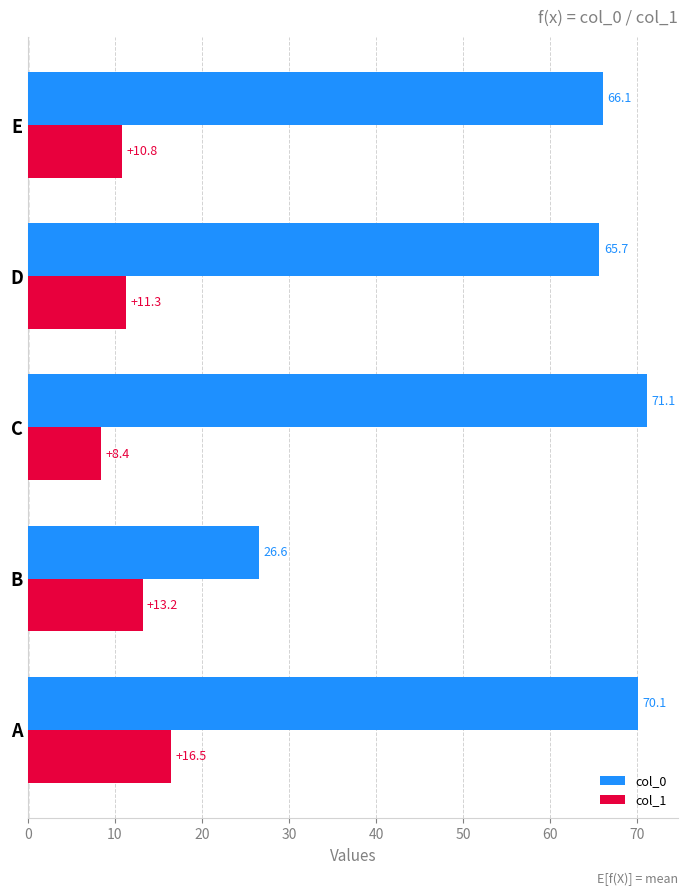

At which label does col_0 reach its peak?

C